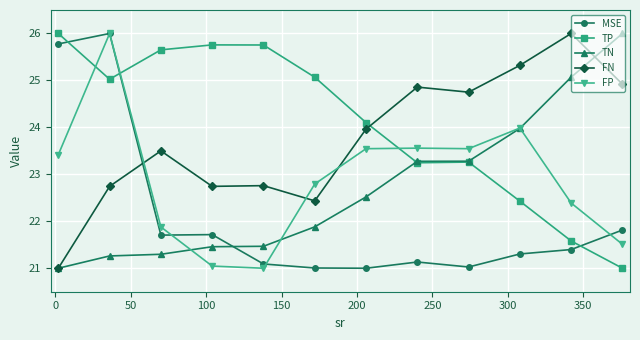

Which series ends up on top after the final intersection of TP and MSE?

MSE